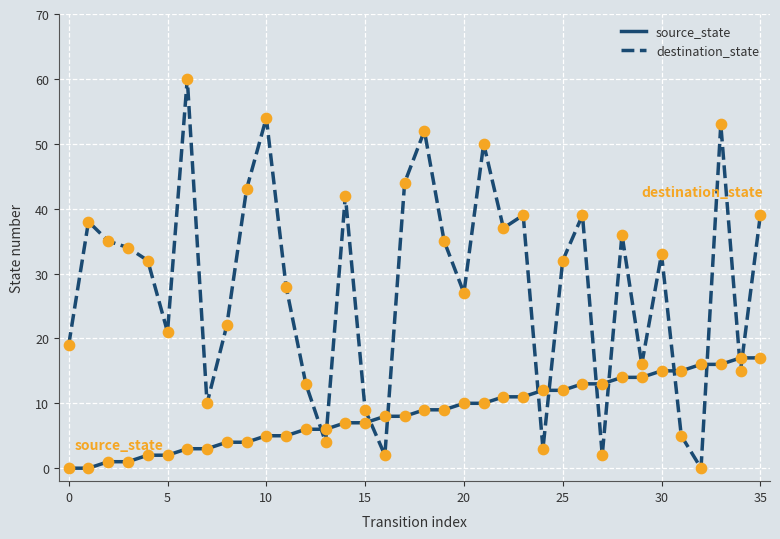

Which series has the largest total across all categories?

destination_state